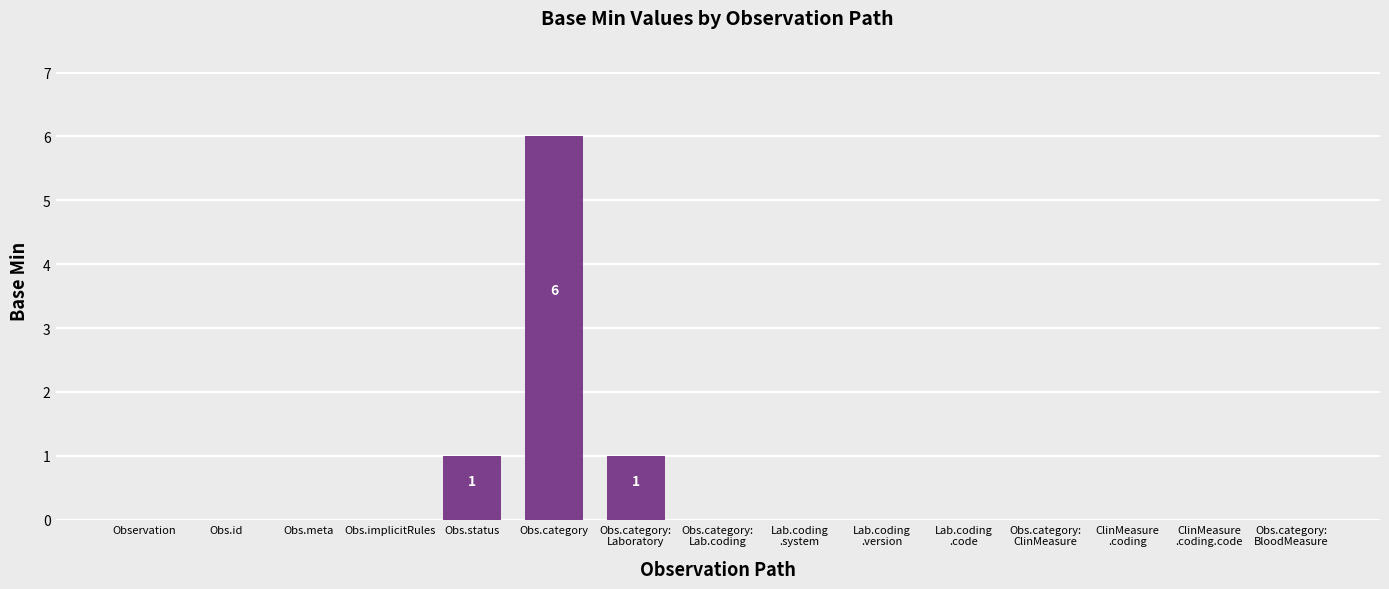

Is it true that the value at Obs.meta is 0?

True